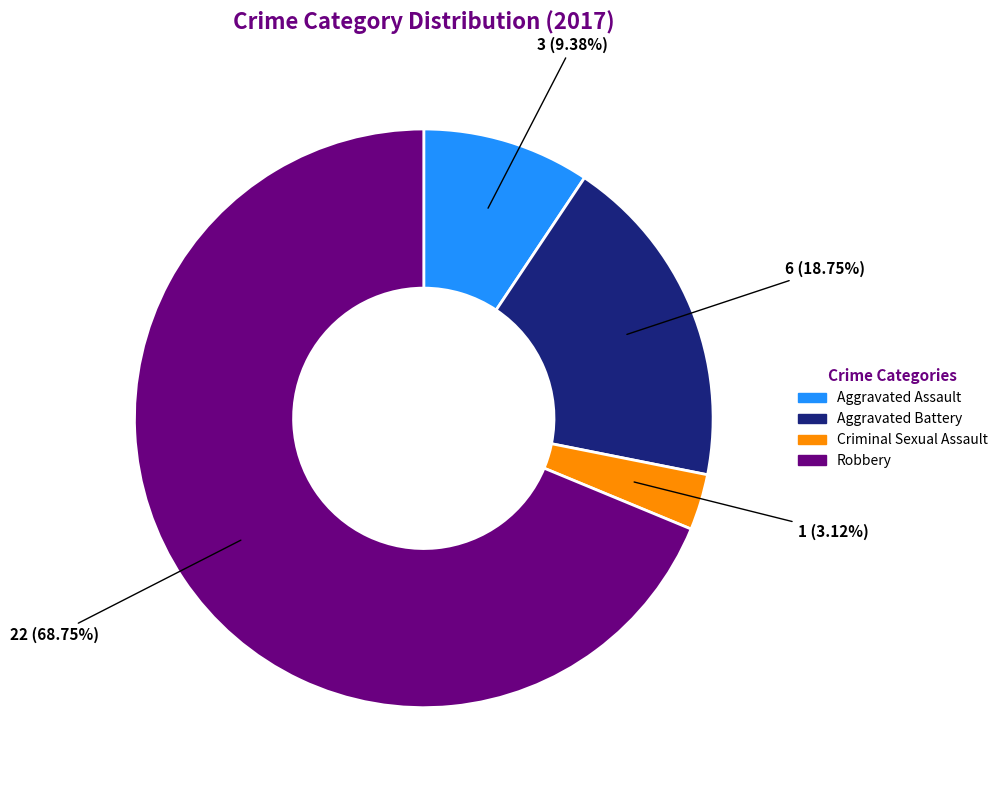

What is the majority slice?

Robbery